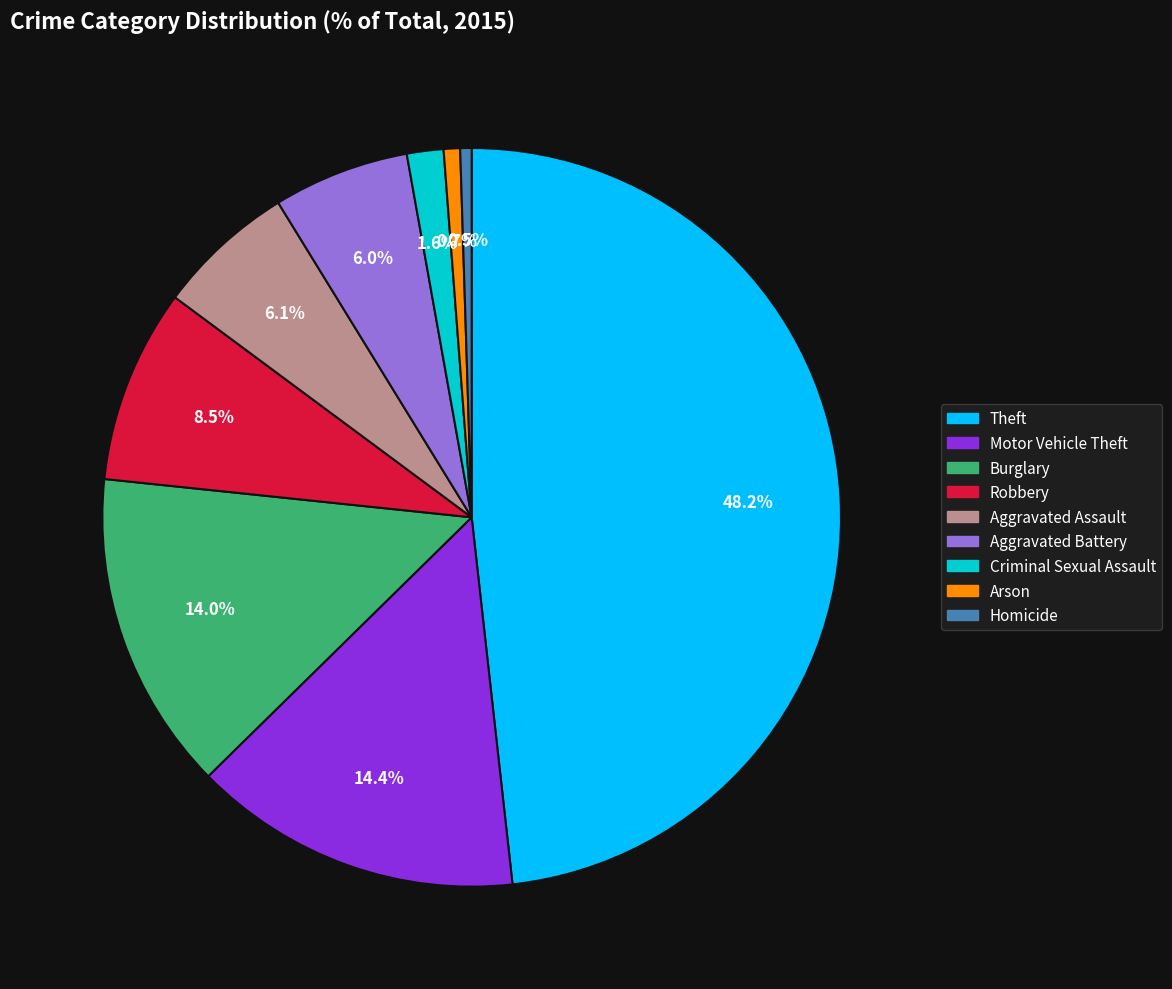

How much of the chart is everything except Homicide?

99.5%